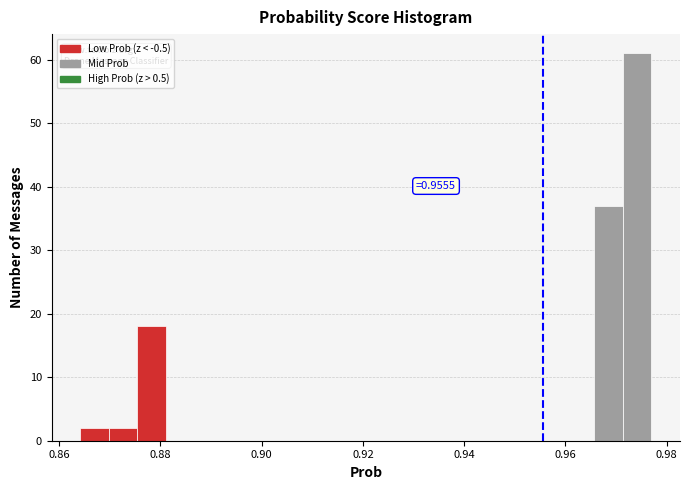

Around what value on the x-axis is the tallest bar? Give the approximate position of its centre, as read against the axis.

0.974